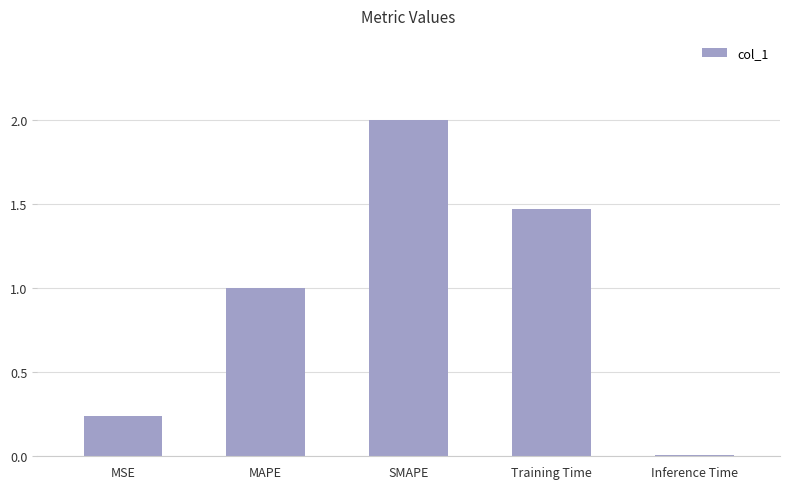

Rank the categories by value from lowest to highest.

Inference Time, MSE, MAPE, Training Time, SMAPE